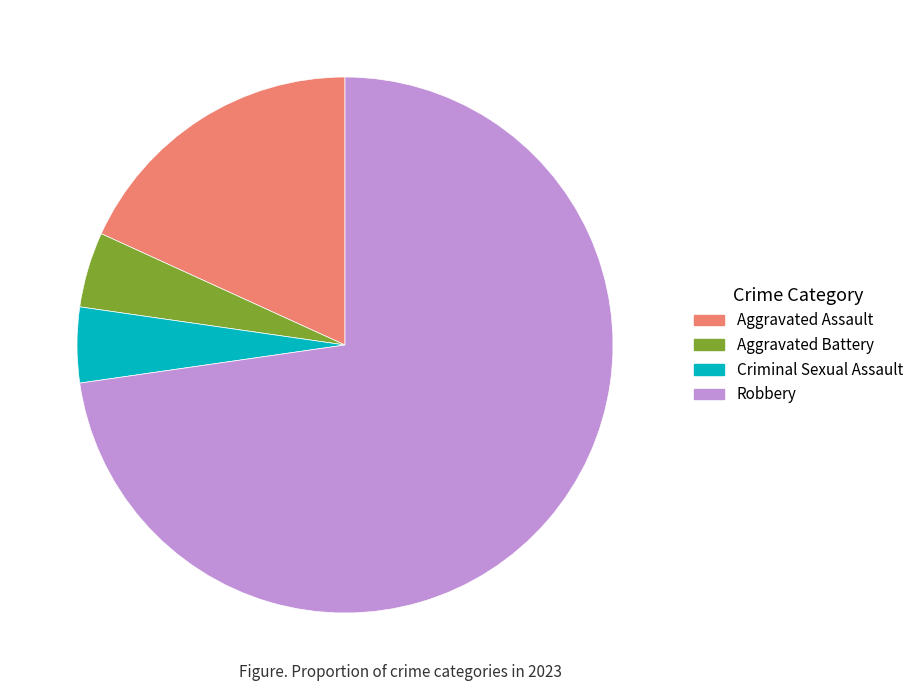

Do Criminal Sexual Assault and Robbery together represent more than half of the pie?

Yes